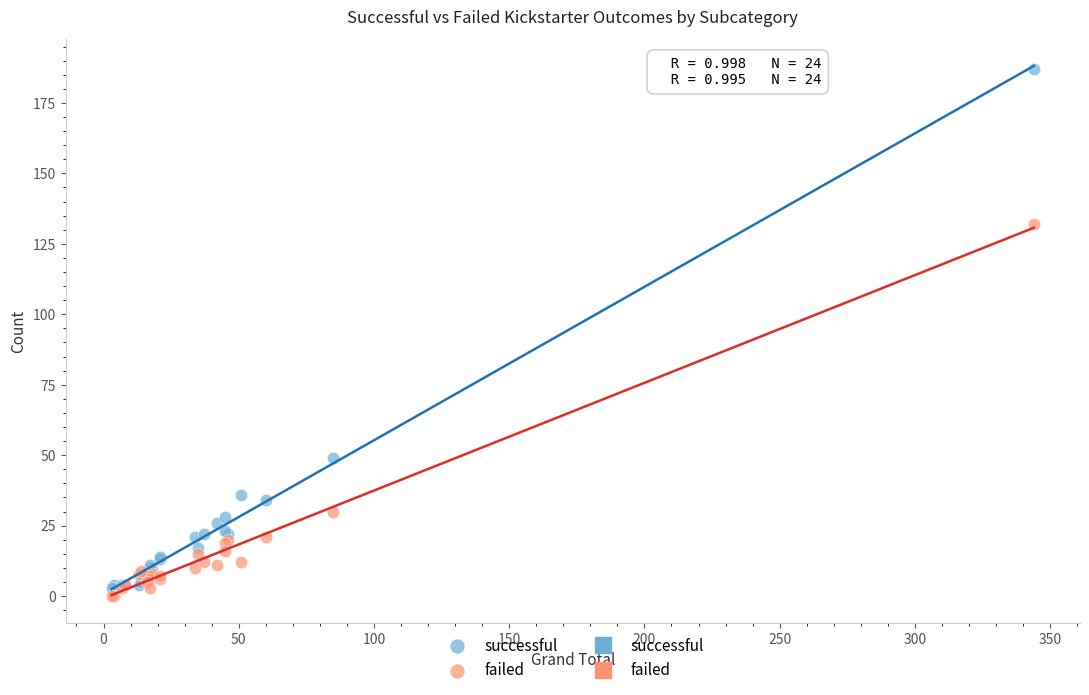

Which series contains the lowest Y value?

failed